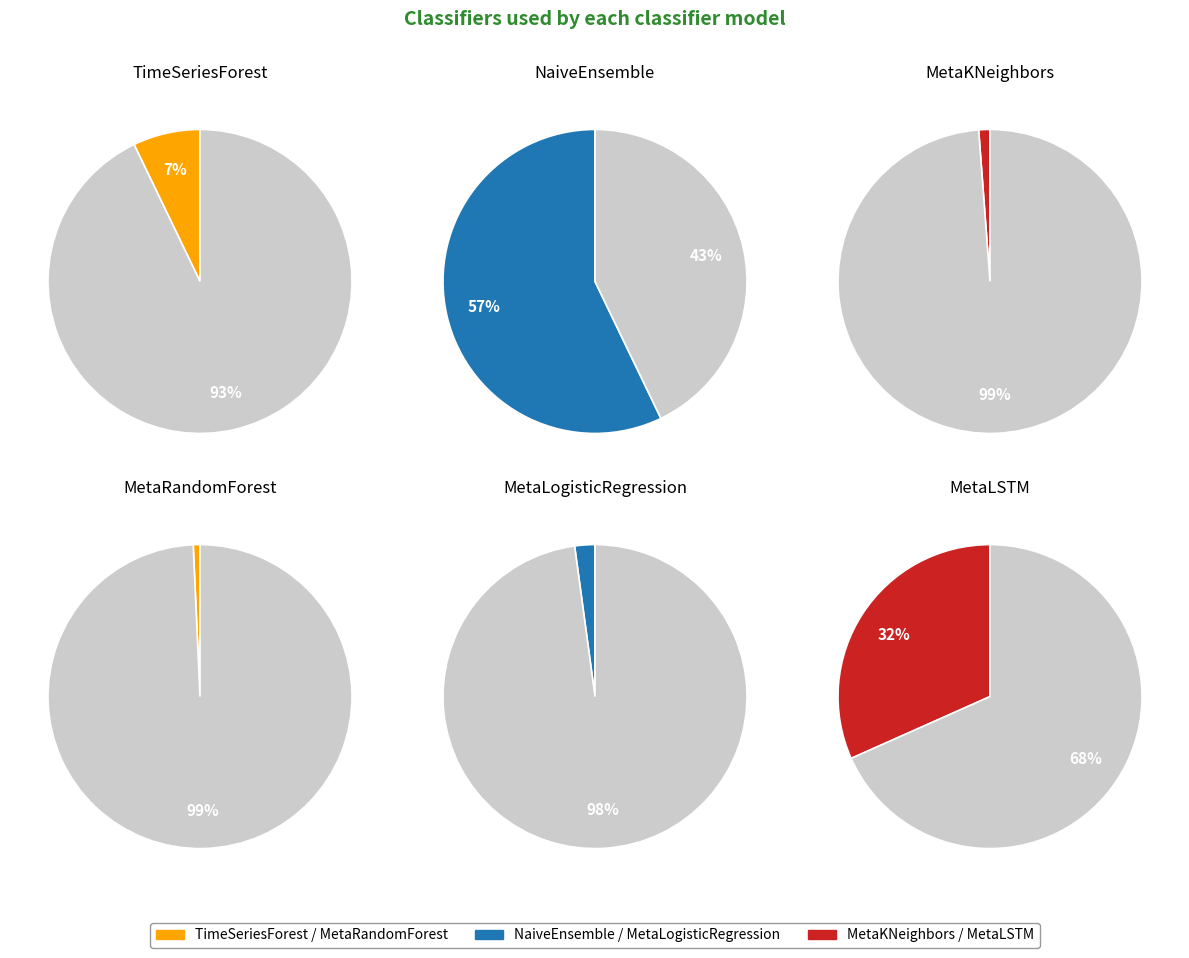

Rank the categories by value from lowest to highest.

MetaRandomForest, MetaKNeighbors, MetaLogisticRegression, TimeSeriesForest, MetaLSTM, NaiveEnsemble